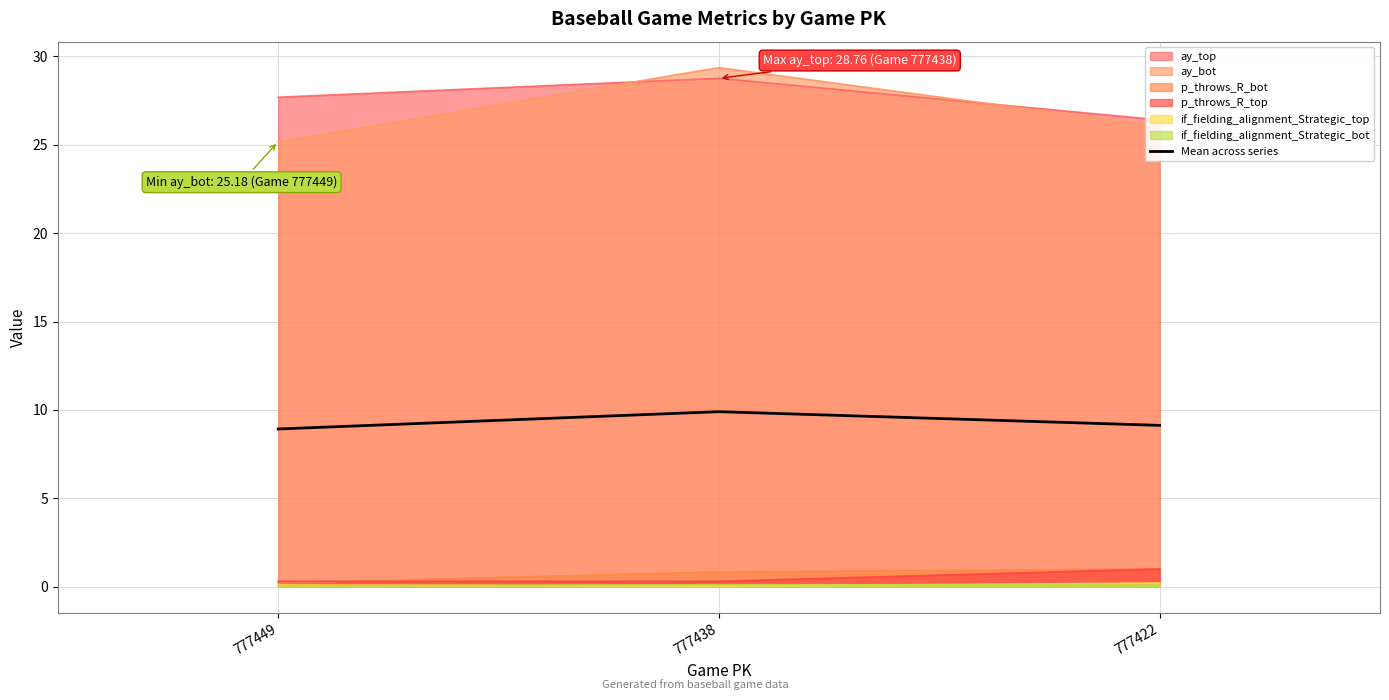

Does the chart have visible grid lines?

Yes